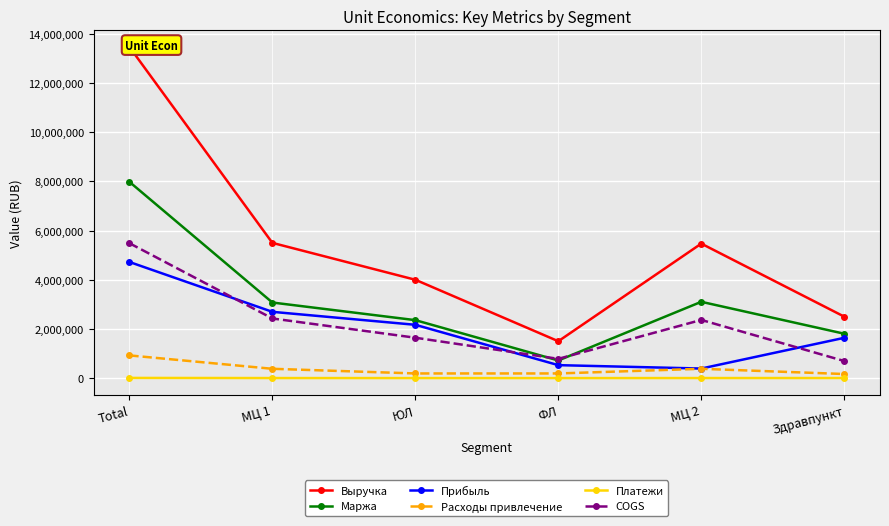

Is the value of Маржа at ЮЛ greater than the value of Выручка at МЦ 2?

No